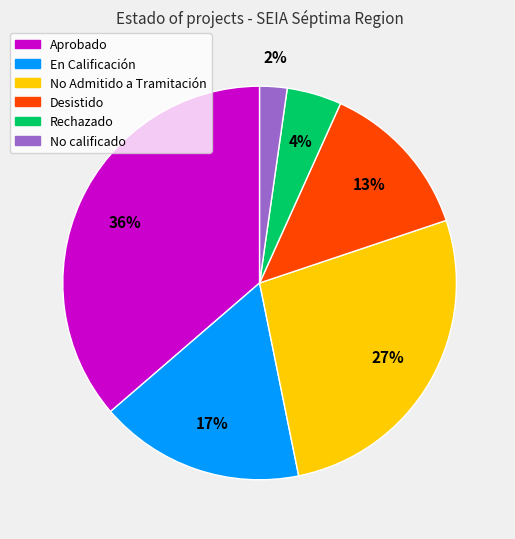

Rank the categories by value from highest to lowest.

Aprobado, No Admitido a Tramitación, En Calificación, Desistido, Rechazado, No calificado